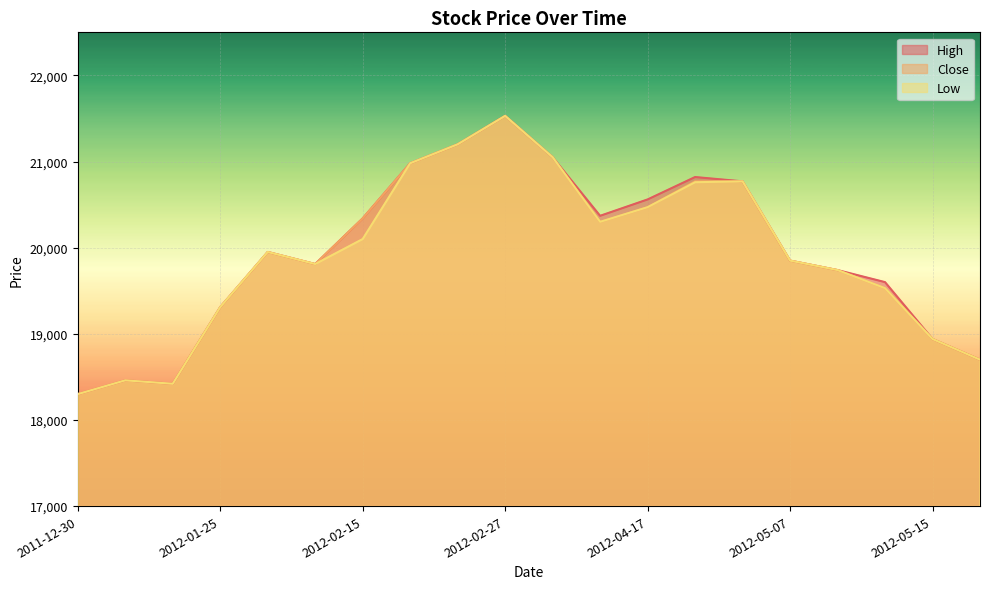

At how many categories does at least one series exceed 20255?

9